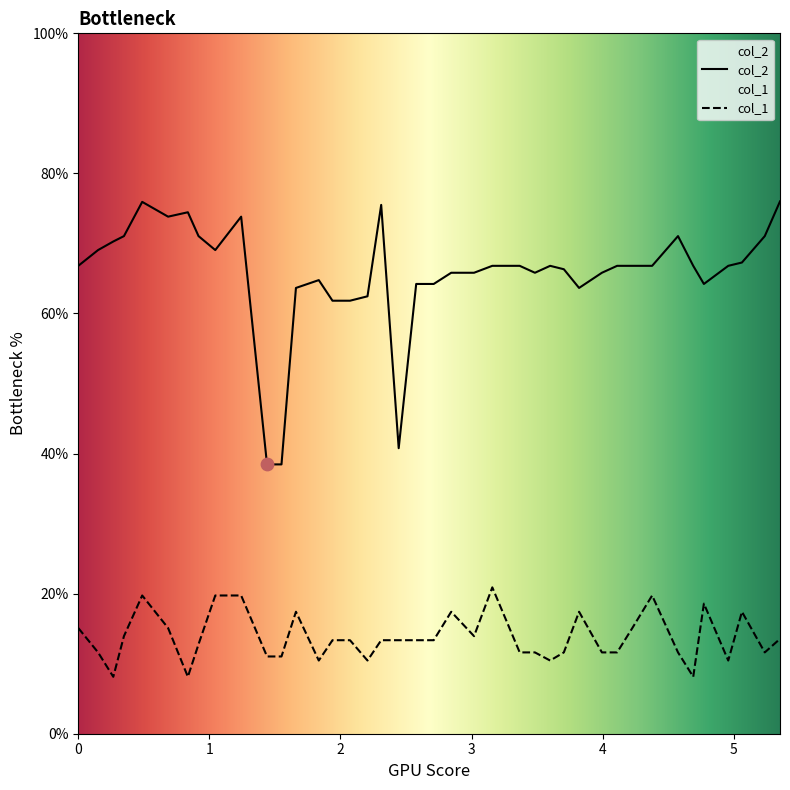

Which series has the largest total across all categories?

col_2